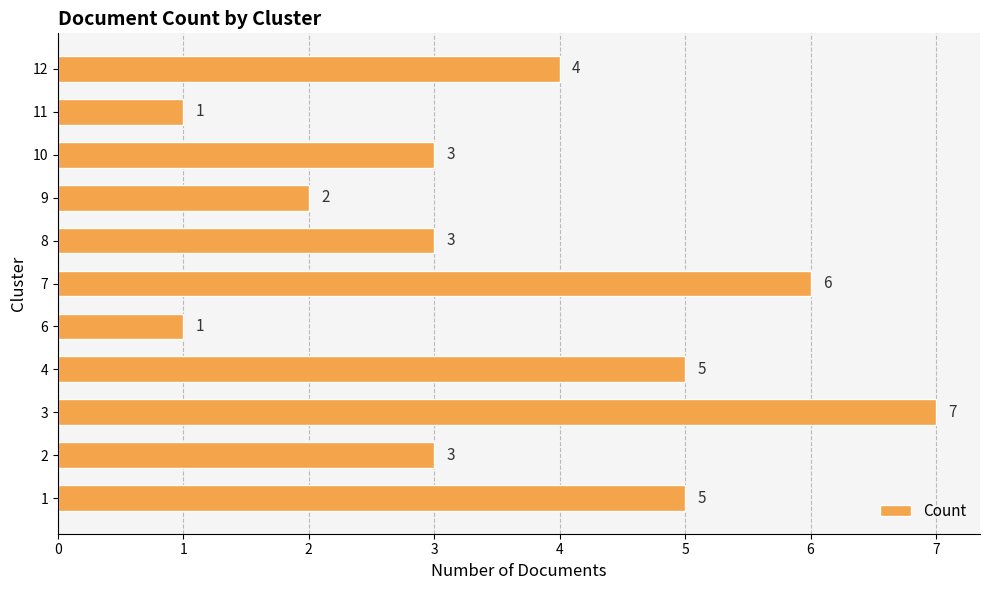

What is the smallest value displayed?

1